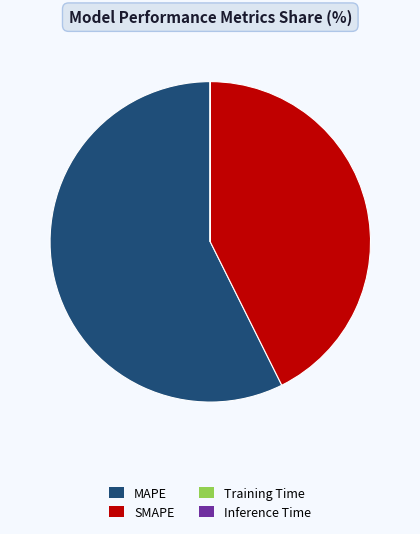

The MAPE slice represents 57% of the pie. True or false?

True